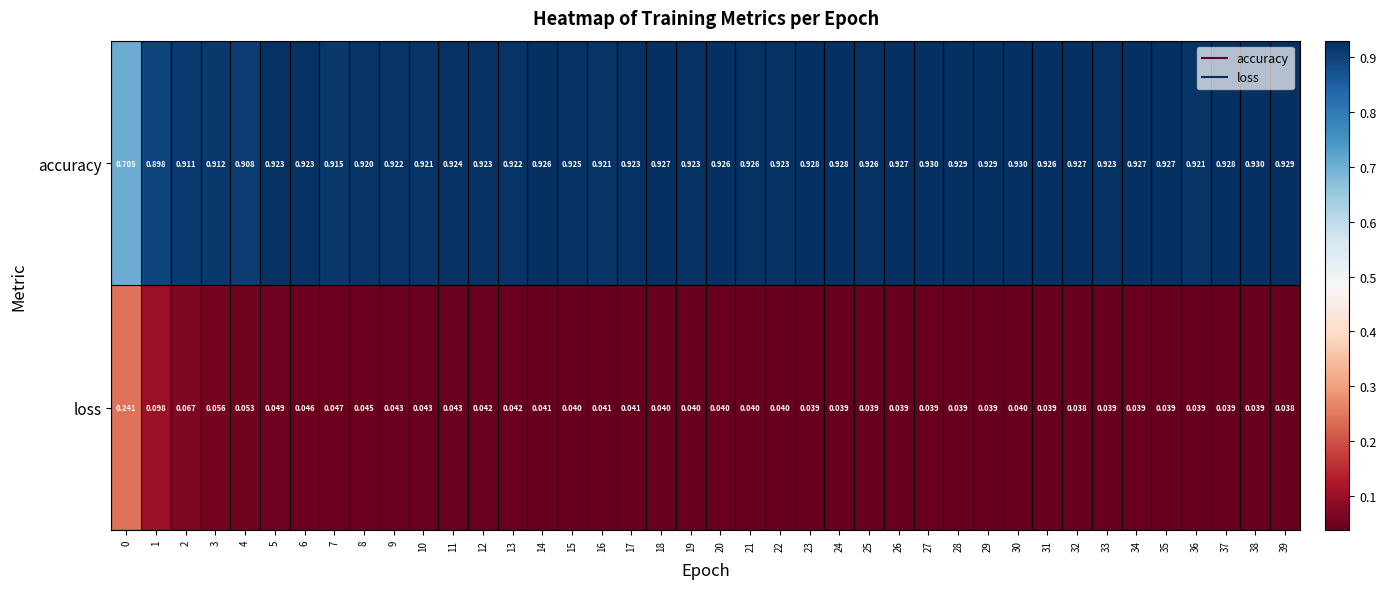

Is the value of accuracy at 38 greater than the value of loss at 32?

Yes